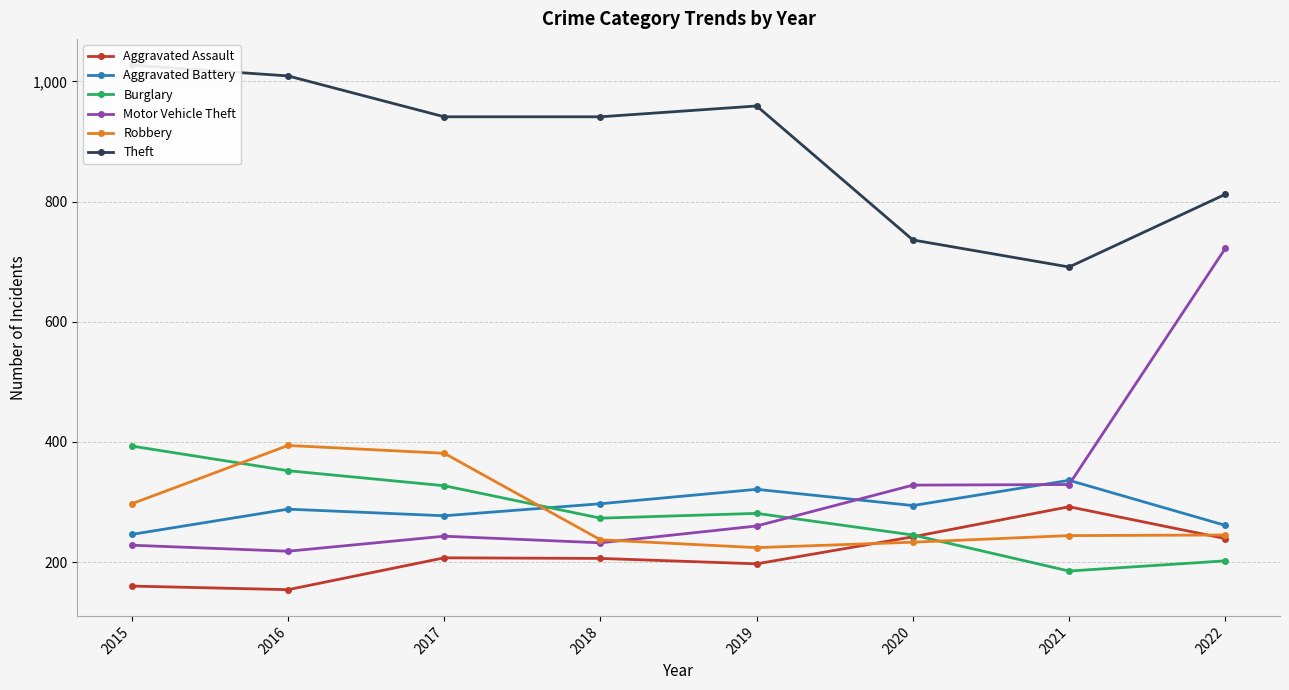

Count the number of categories in the chart.

8